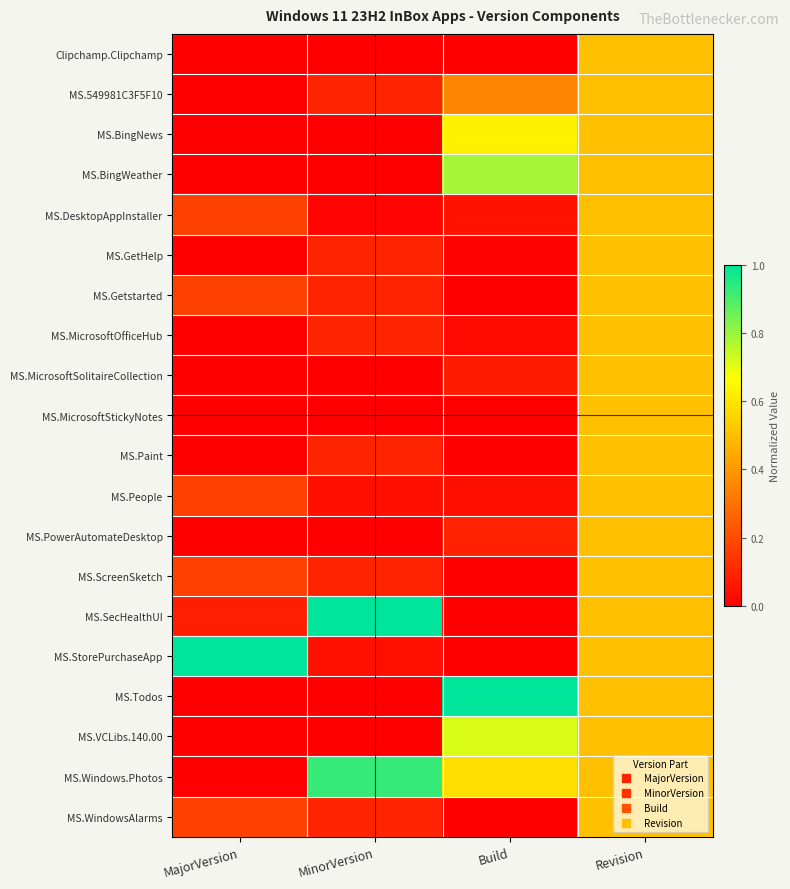

What is the difference between the highest and lowest values at Build?

1.0